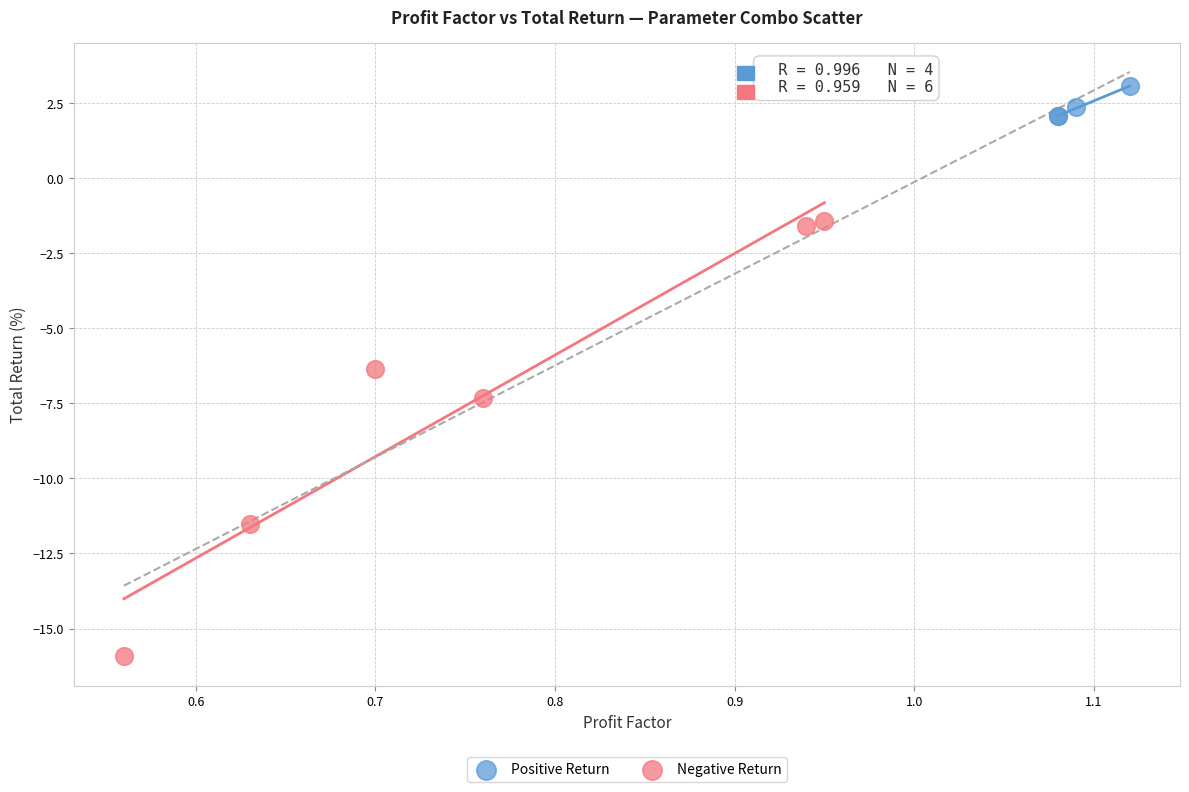

Which series reaches the minimum Y coordinate?

Negative Return